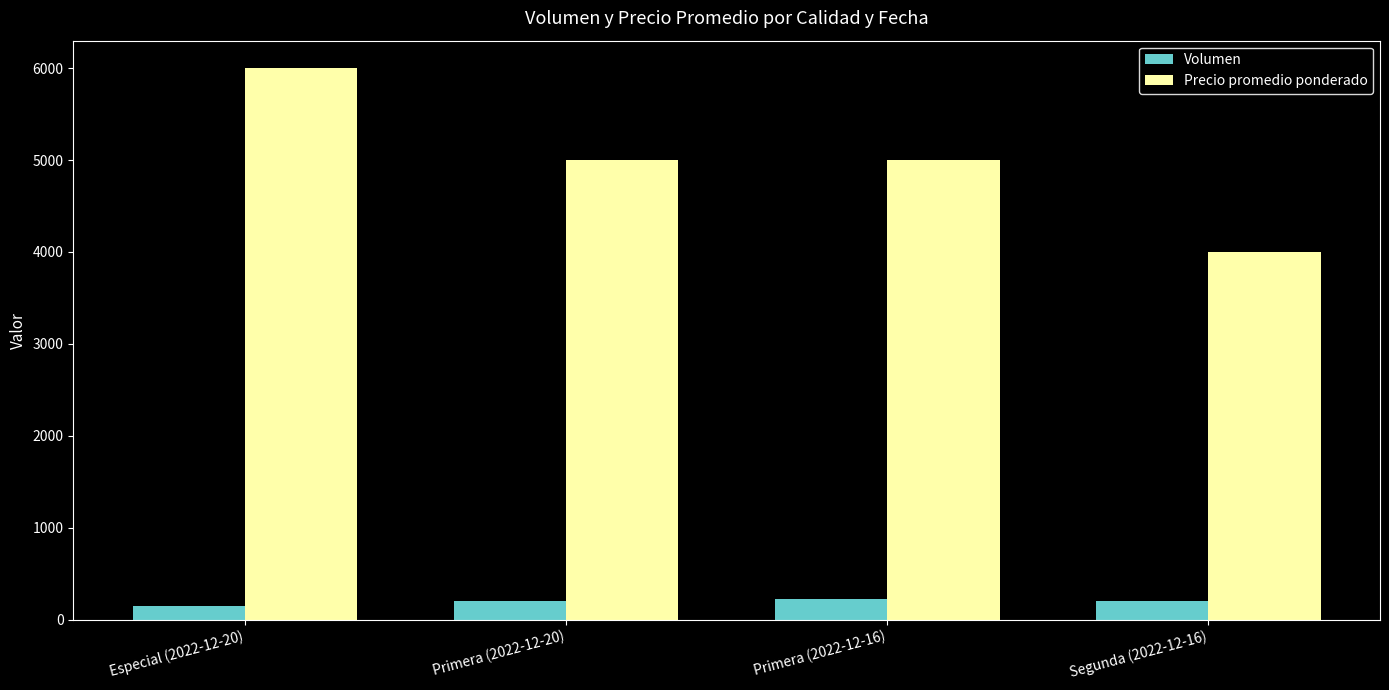

What are all the series names shown in the legend?

Volumen, Precio promedio ponderado